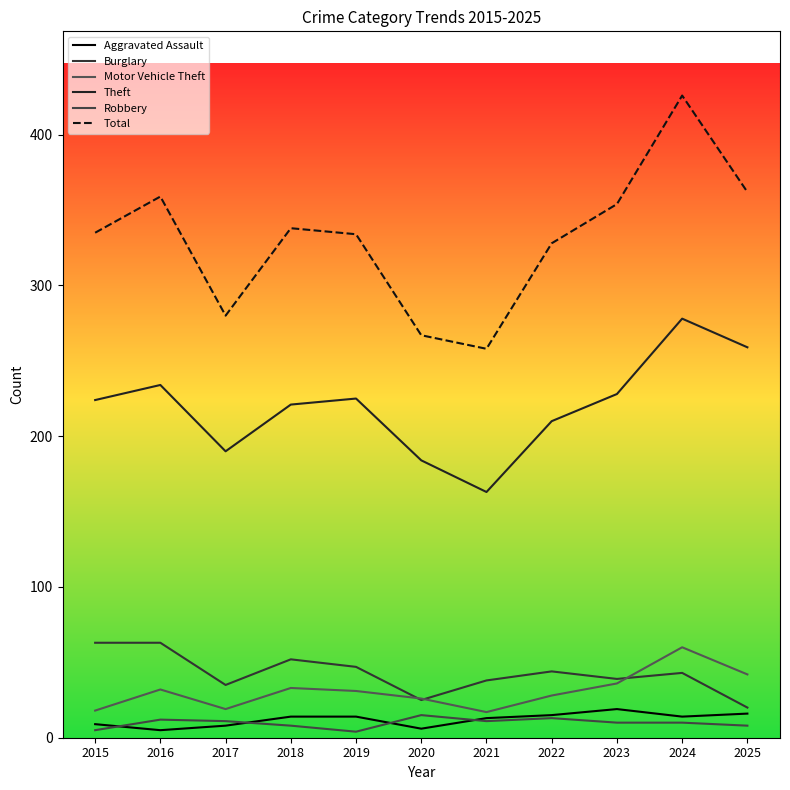

Which series changed the most between 2016 and 2020?

Total